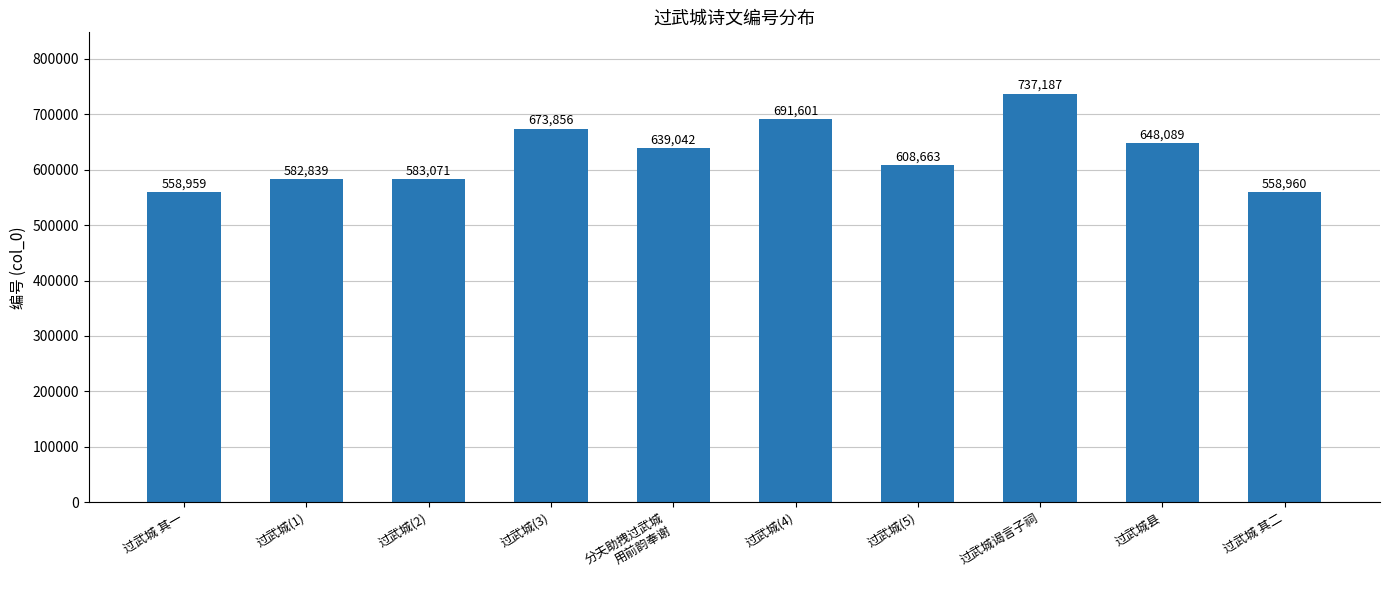

Reading right to left, extract all data points from this chart.

558960	648089	737187	608663	691601	639042	673856	583071	582839	558959